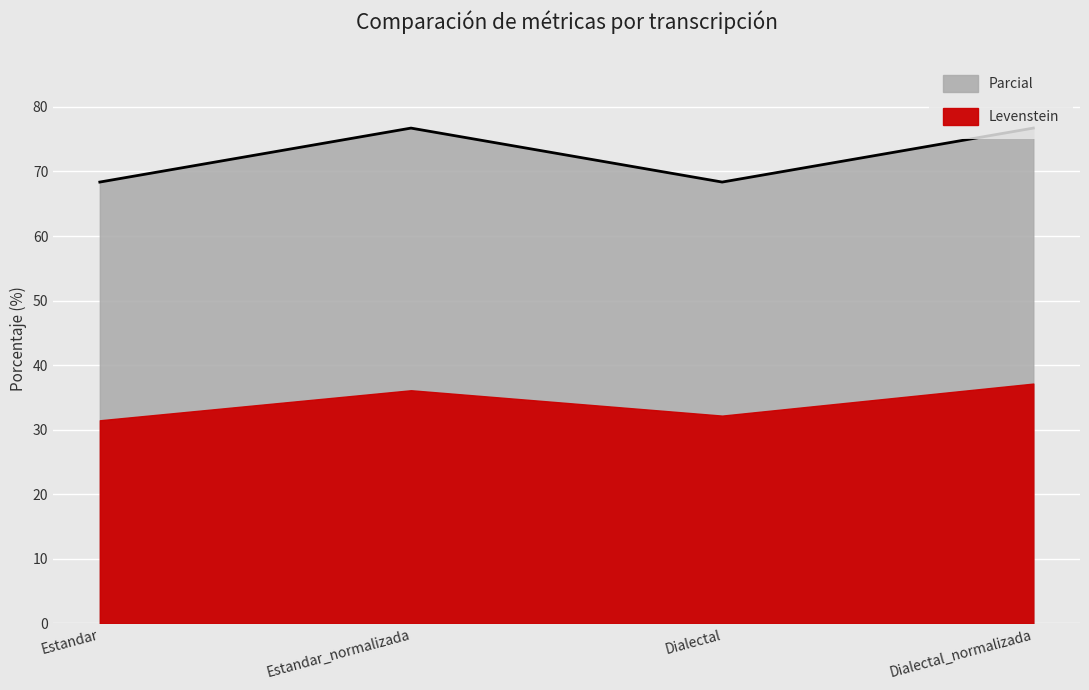

Reading left to right, what are all the values shown in this chart?

Estandar=68.4	Estandar_normalizada=76.7	Dialectal=68.4	Dialectal_normalizada=76.7